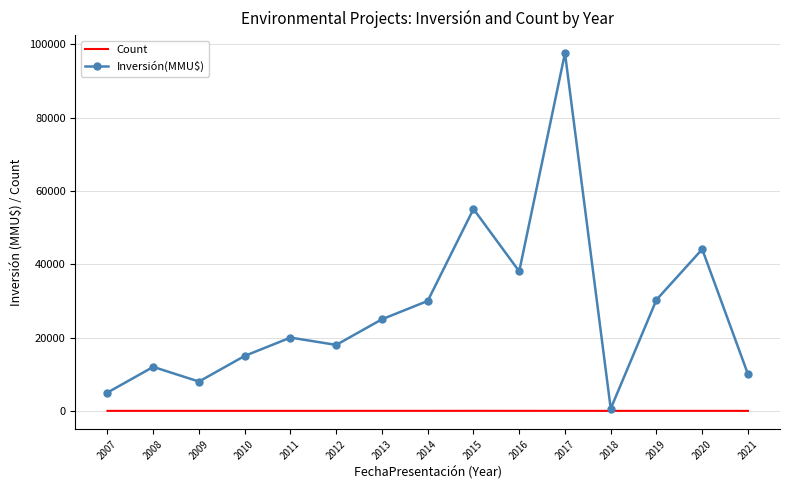

What is the average value of the Inversión(MMU$) series?

27255